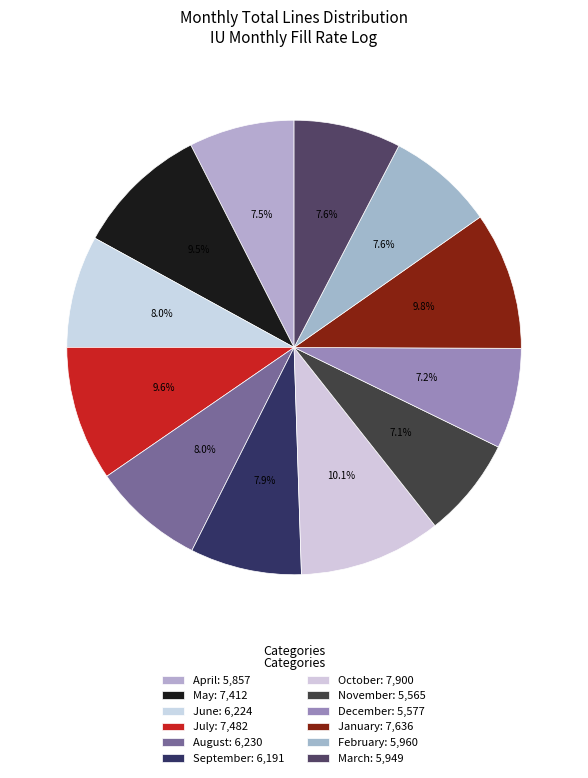

Is June the majority of the pie?

No